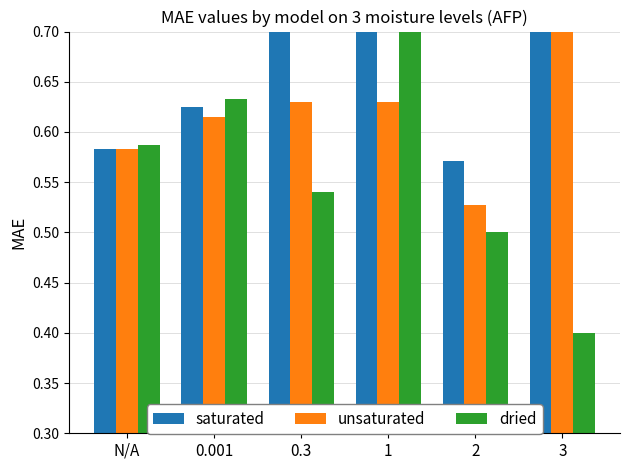

Which series has the largest range (max minus min)?

dried